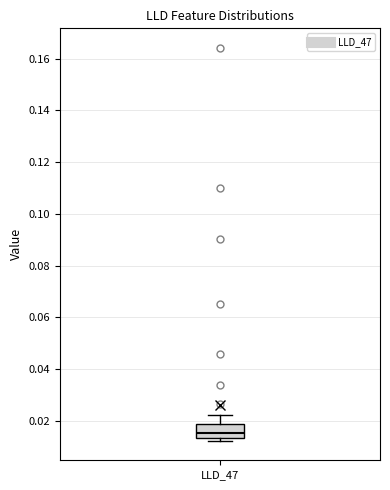

Transcribe this box plot: give where the median line is, the range the box spans, and where the two whiskers end, as read against the y-axis. The values are not printed on the chart, so give them approximately, as read against the axis.

median 0.016, box 0.014 to 0.018, whiskers 0.012 to 0.022